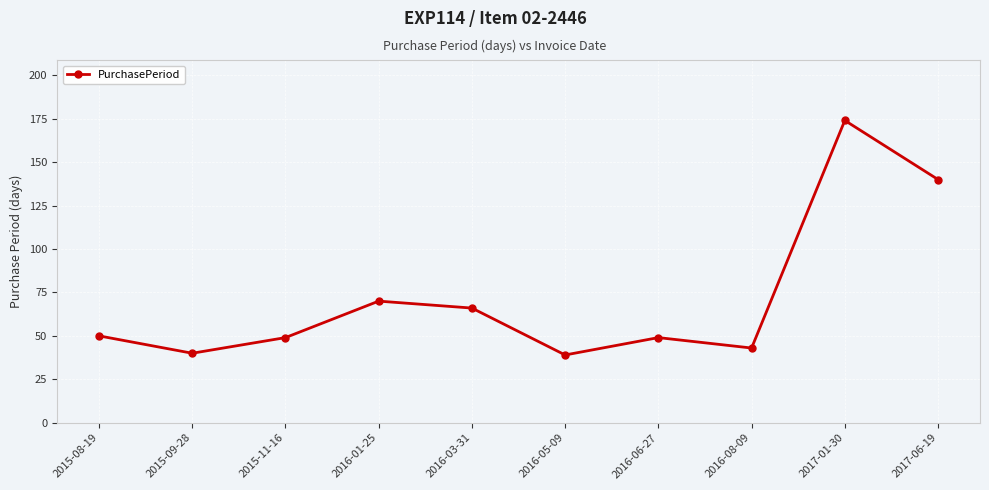

How many categories are shown in the chart?

10